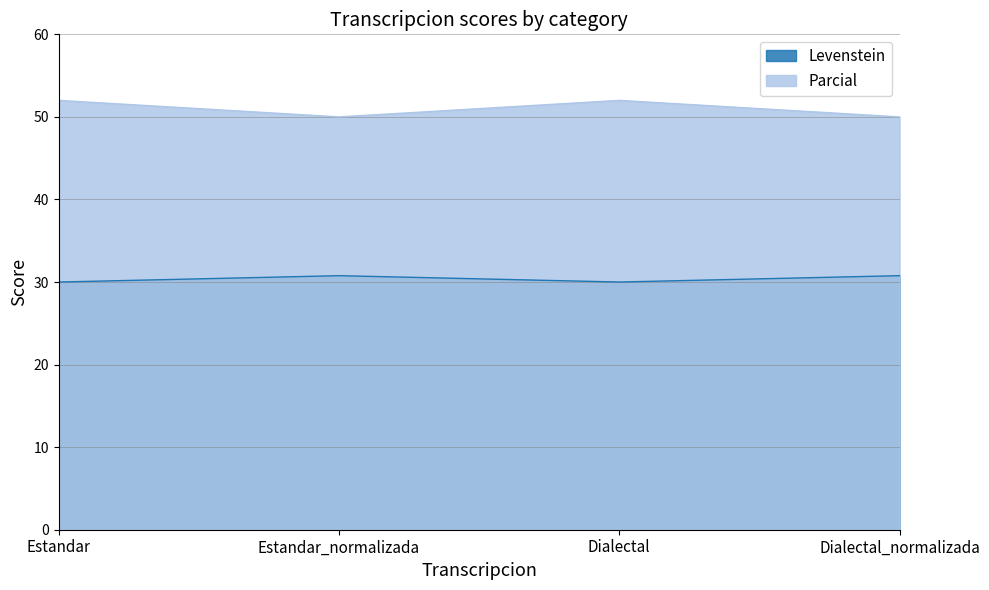

Reading left to right, extract all data points from this chart.

Levenstein: Estandar=30.0	Estandar_normalizada=30.8	Dialectal=30.0	Dialectal_normalizada=30.8
Parcial: Estandar=52.0	Estandar_normalizada=50.0	Dialectal=52.0	Dialectal_normalizada=50.0